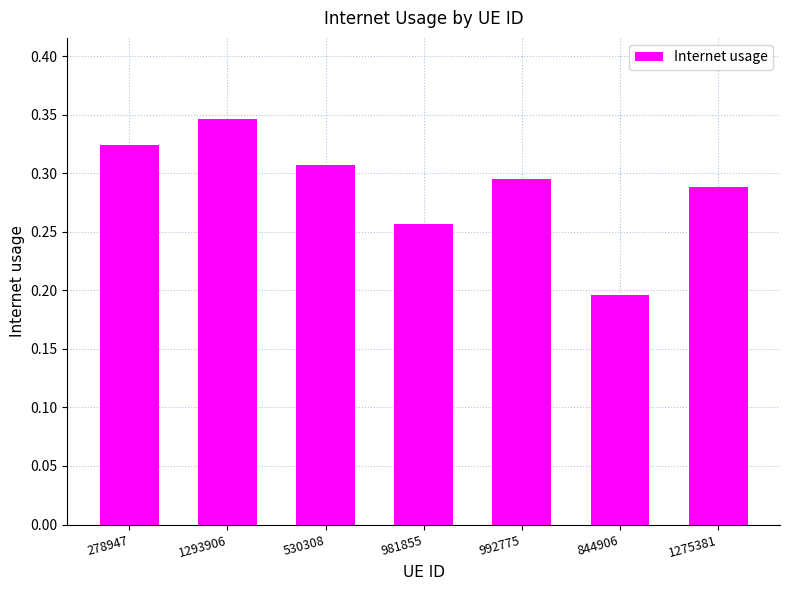

What is the label of the 3rd bar from the left?

530308